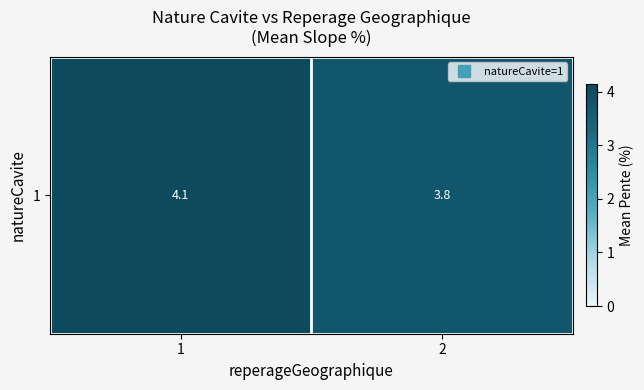

List the labels in order of value, smallest first.

2, 1